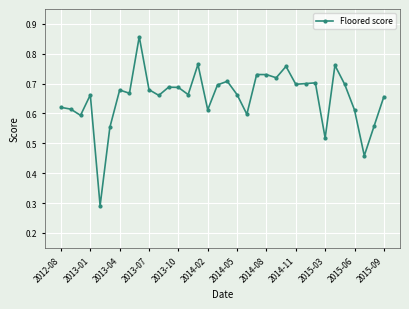

What is the sum of all values?

22.3